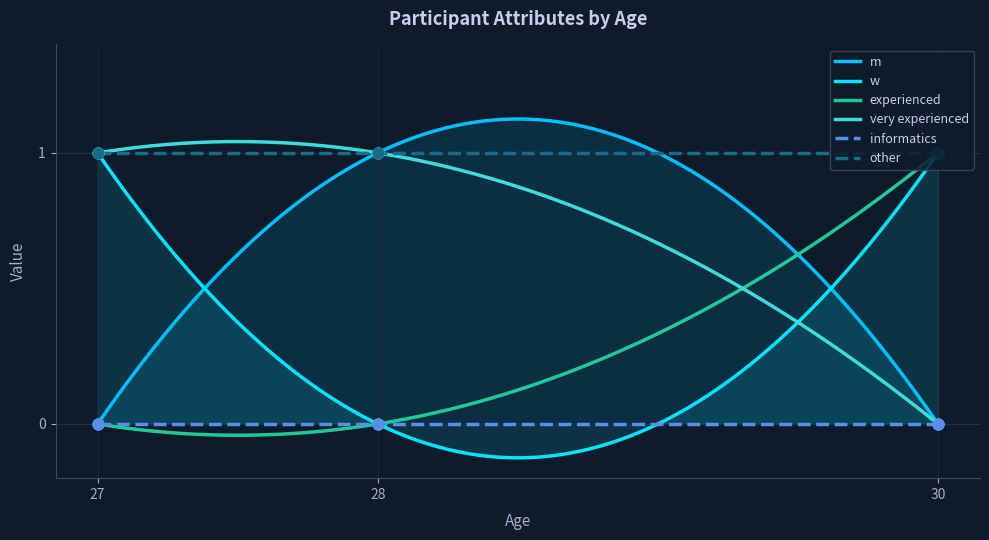

At how many categories does at least one series exceed 0?

3